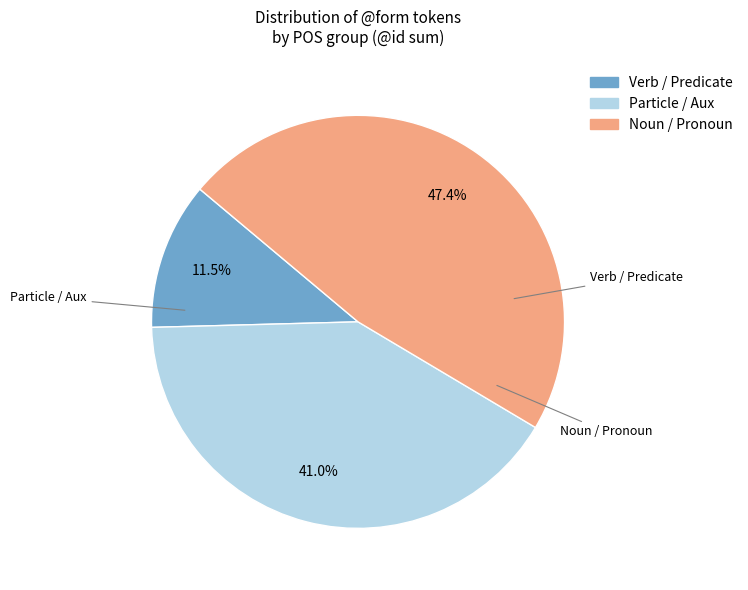

Does any single category account for the majority?

No